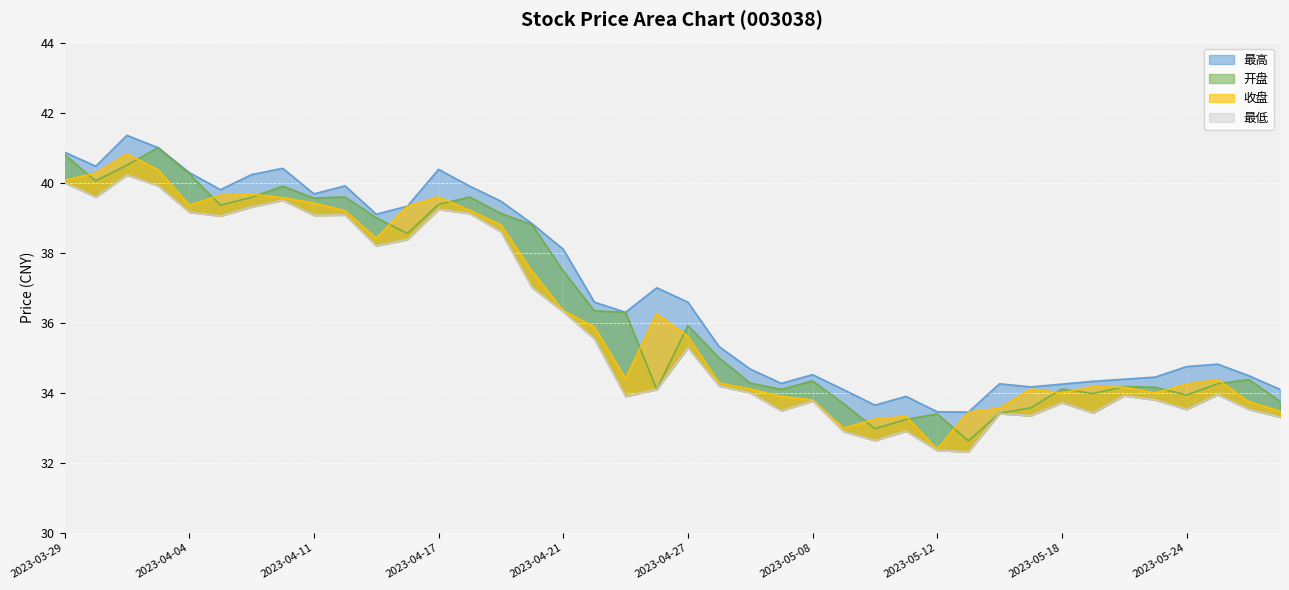

What position from the left is 2023-05-19?

34